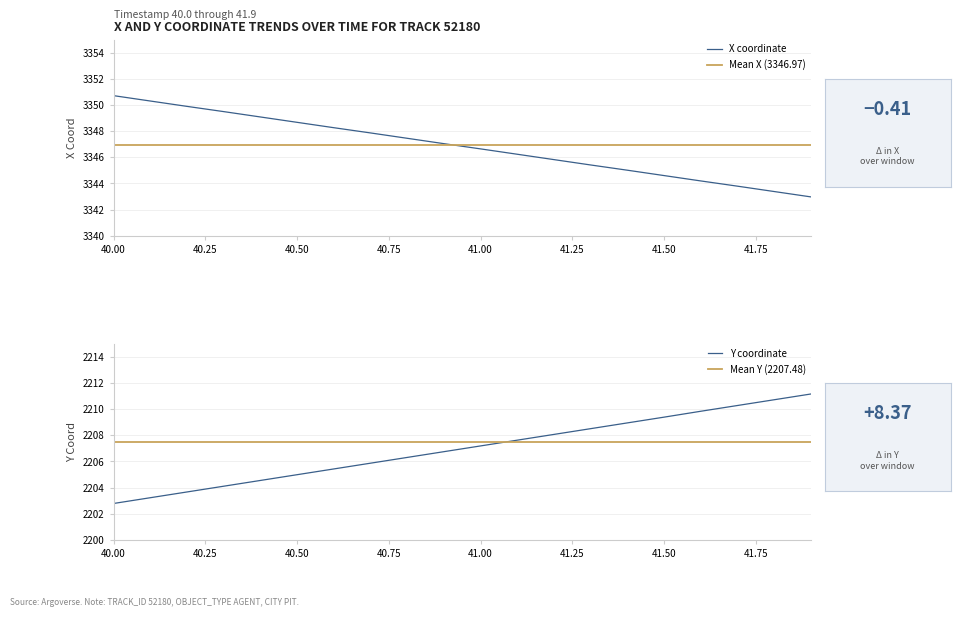

Between 41.75 and 17, which series saw the biggest shift?

Y